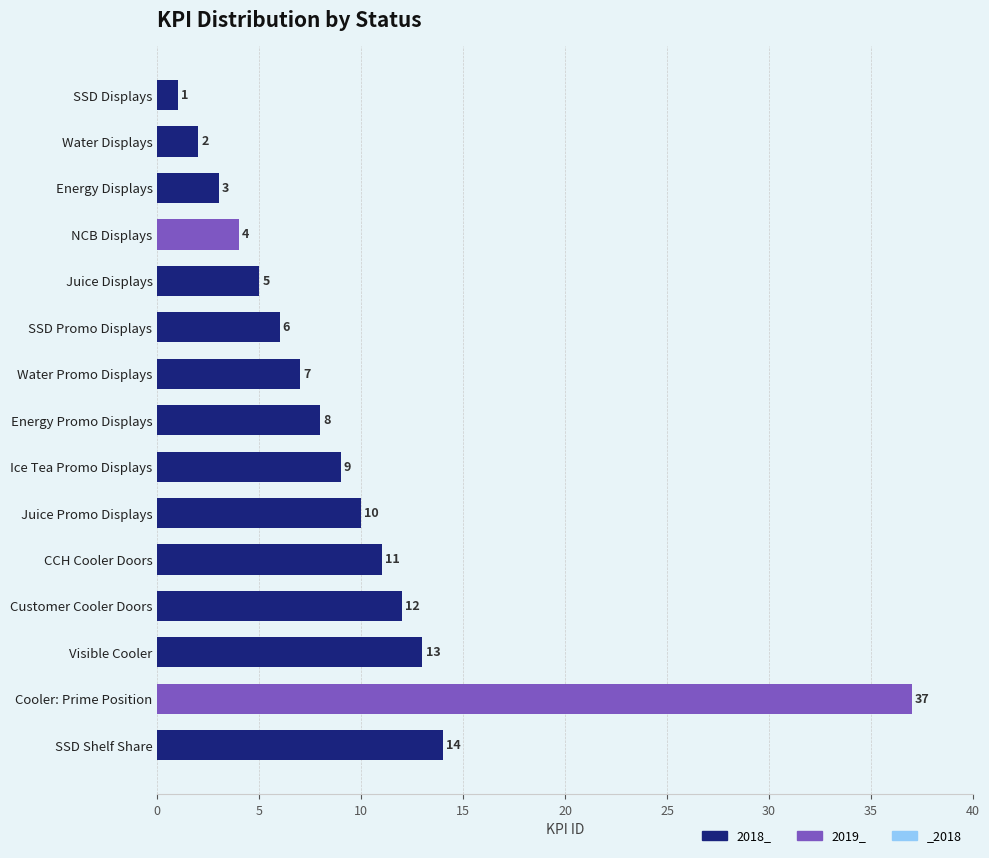

At which category does the chart reach its peak across all series?

Cooler: Prime Position